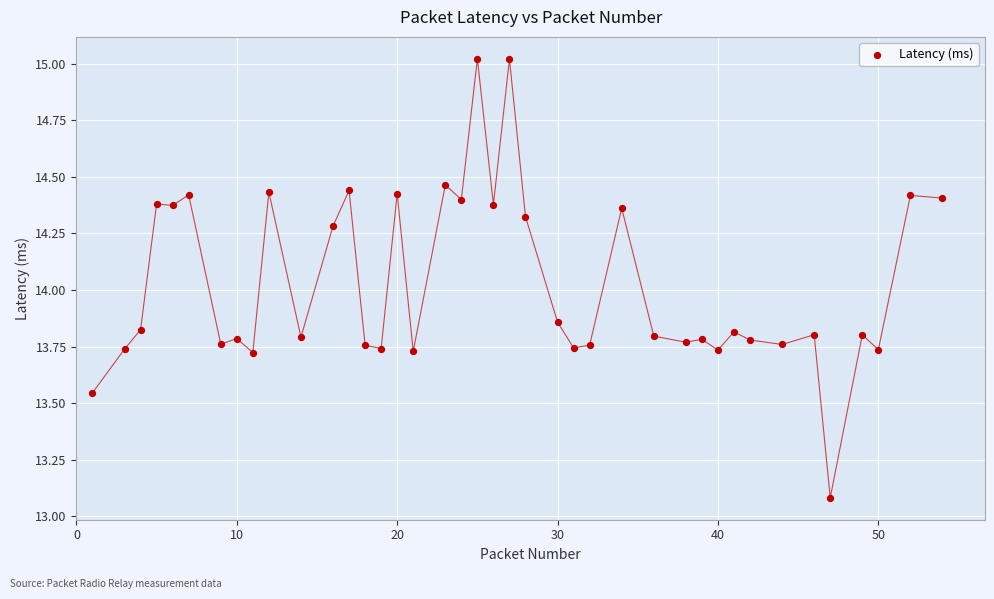

What is the range of X values (max minus min)?

53.0